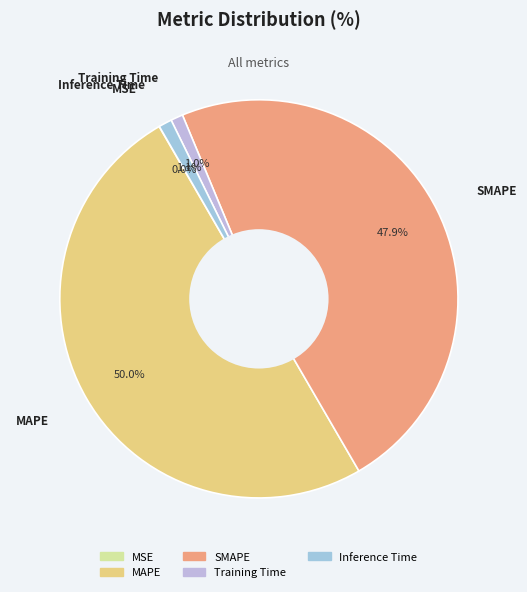

To the nearest percent, what is the difference between the largest and smallest slice percentages?

50%